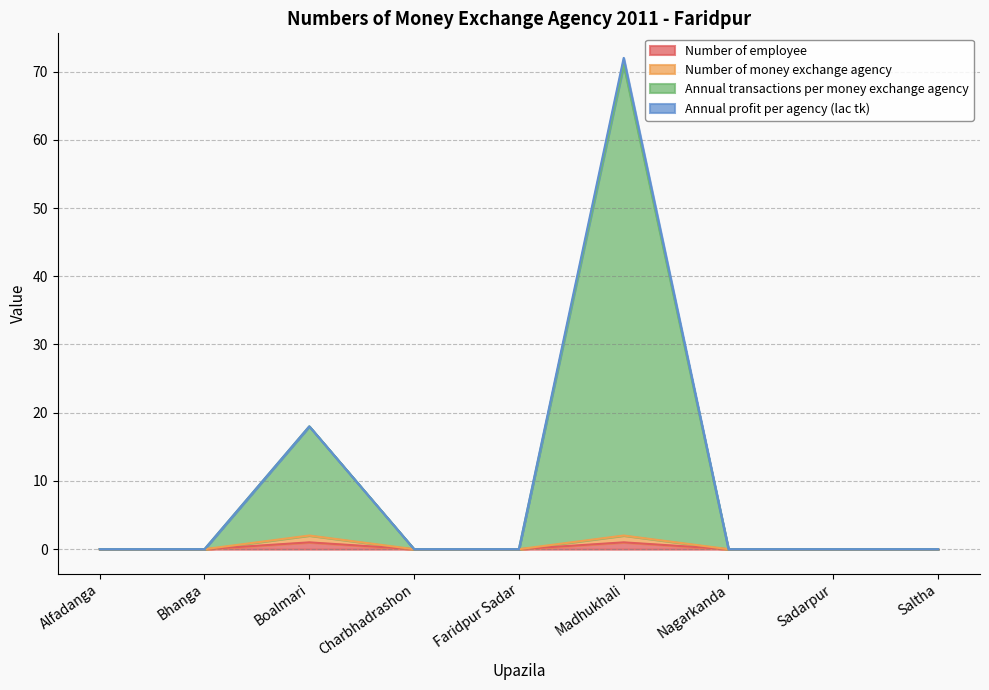

At which category does Number of employee reach its first local peak?

Boalmari